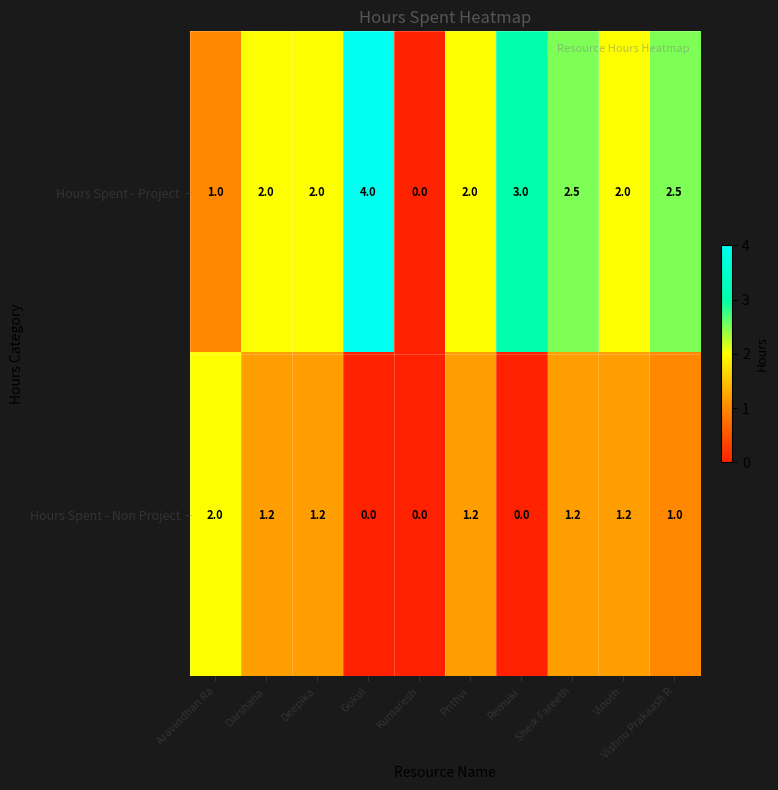

List the series in order of their peak value, highest first.

Hours Spent - Project, Hours Spent - Non Project